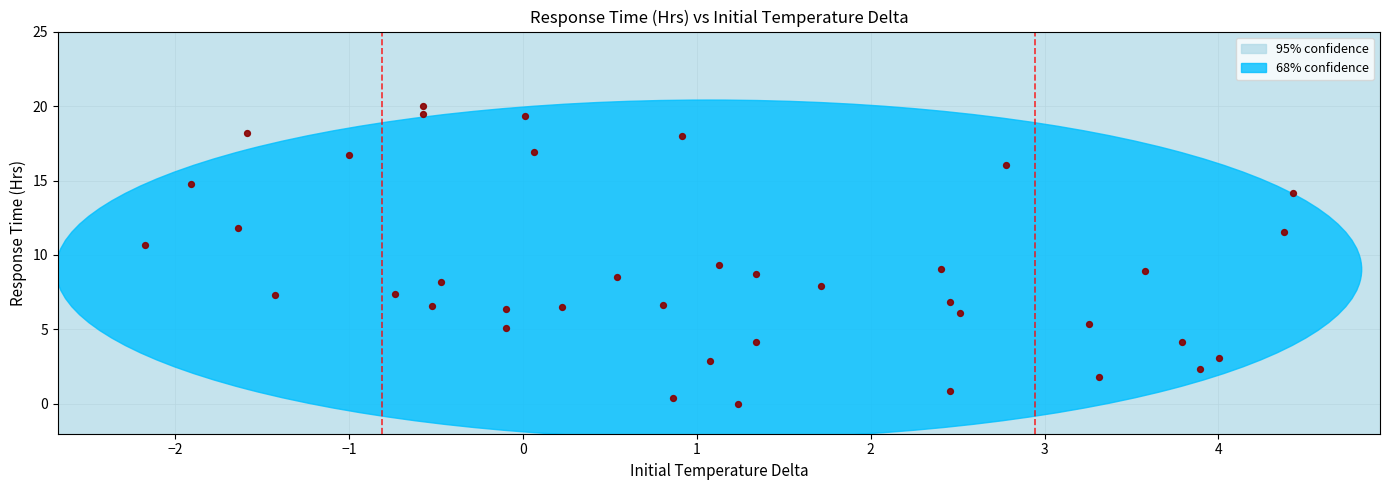

What is the range of X values (max minus min)?

6.6